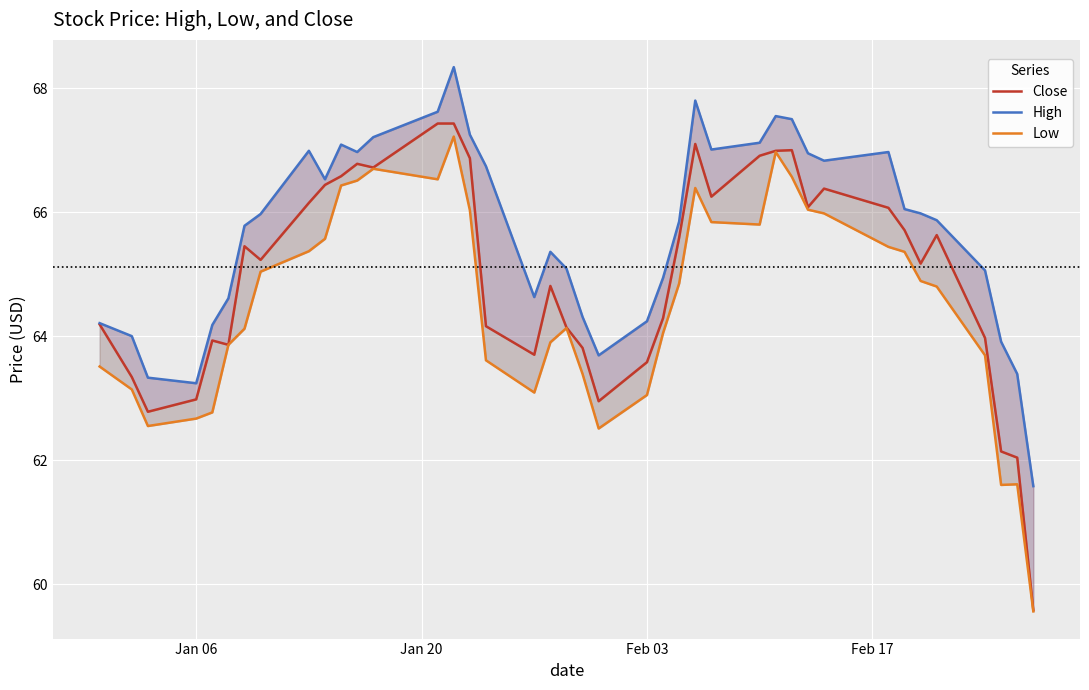

Reading left to right, list all the values displayed in this chart.

Close: 64.2	63.3	62.8	63.0	63.9	63.9	65.4	65.2	66.2	66.4	66.6	66.8	66.7	67.4	67.4	66.9	64.2	63.7	64.8	64.1	63.8	63.0	63.6	64.3	65.6	67.1	66.2	66.9	67.0	67.0	66.1	66.4	66.1	65.7	65.2	65.6	64.0	62.1	62.0	59.6
High: 64.2	64.0	63.3	63.2	64.2	64.6	65.8	66.0	67.0	66.5	67.1	67.0	67.2	67.6	68.3	67.2	66.7	64.6	65.4	65.1	64.3	63.7	64.2	64.9	65.8	67.8	67.0	67.1	67.6	67.5	66.9	66.8	67.0	66.1	66.0	65.9	65.1	63.9	63.4	61.6
Low: 63.5	63.1	62.5	62.7	62.8	63.9	64.1	65.0	65.4	65.6	66.4	66.5	66.7	66.5	67.2	66.0	63.6	63.1	63.9	64.1	63.4	62.5	63.0	64.1	64.8	66.4	65.8	65.8	67.0	66.6	66.0	66.0	65.4	65.4	64.9	64.8	63.7	61.6	61.6	59.6